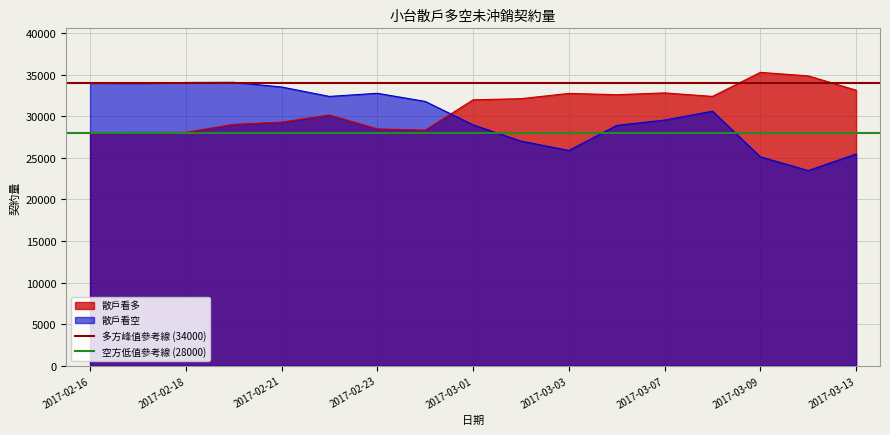

What is the sum of all 多方峰值參考線 (34000) values?

68000